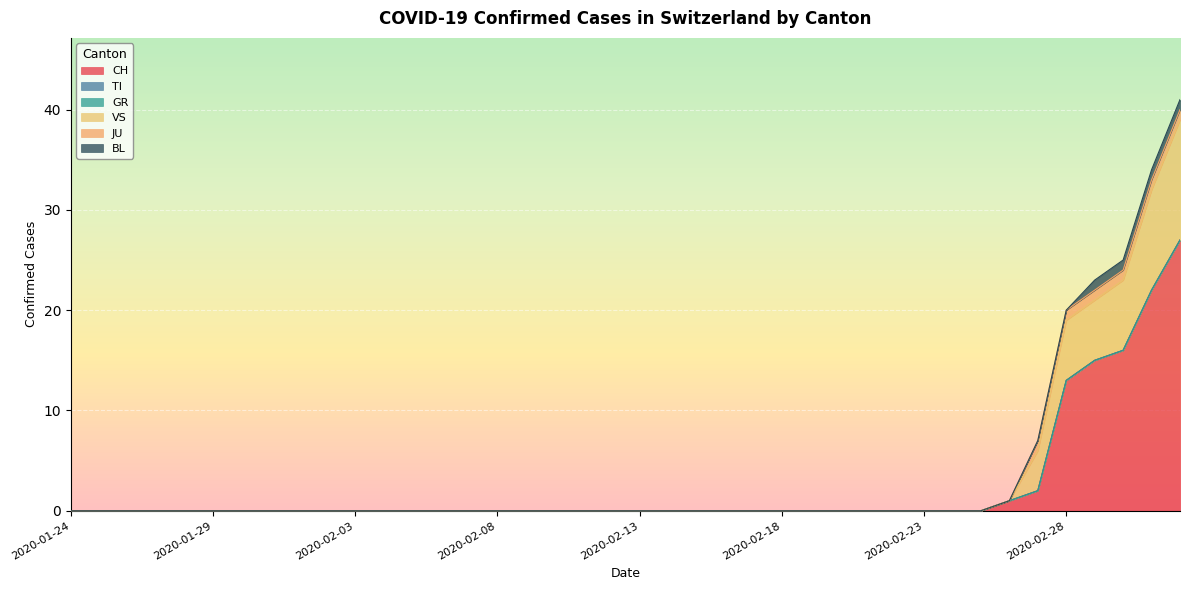

The value of VS at 2020-02-15 is -7. True or false?

False